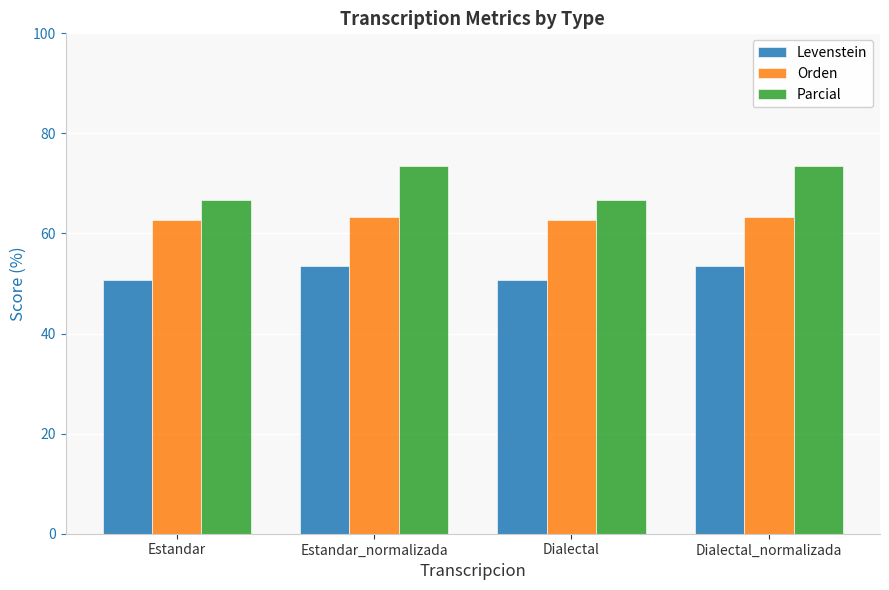

How many values in the Levenstein series exceed 53?

2